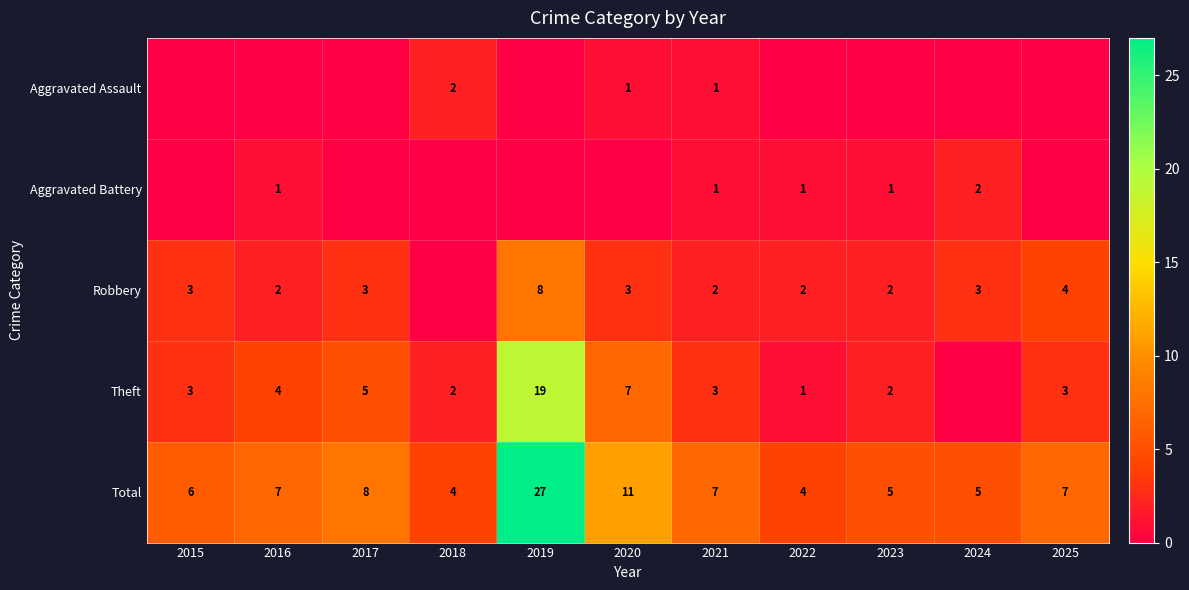

The value of Aggravated Battery at 2016 is 2. True or false?

False